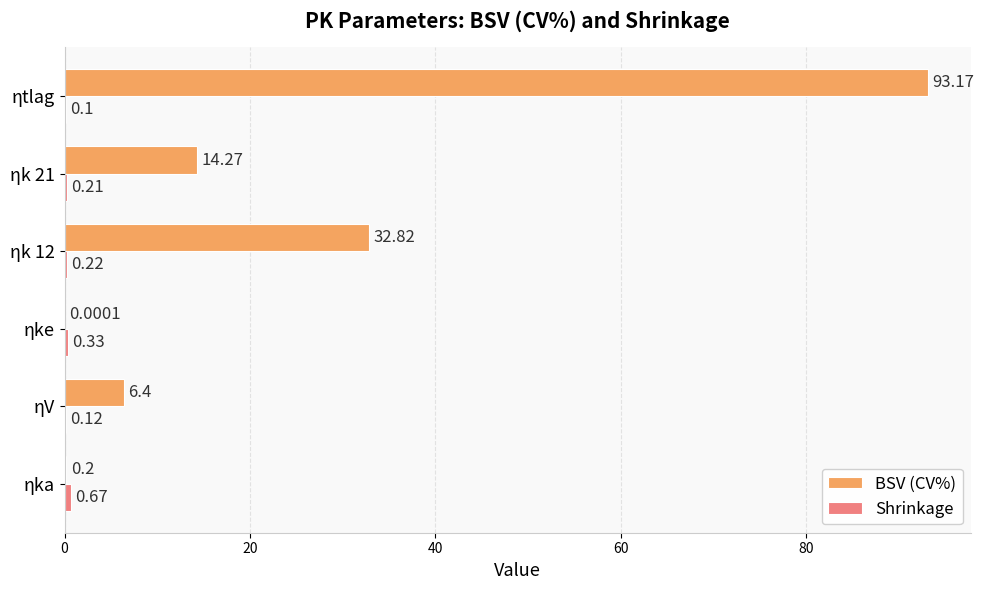

Which series changed the most between ηka and ηk 12?

BSV (CV%)